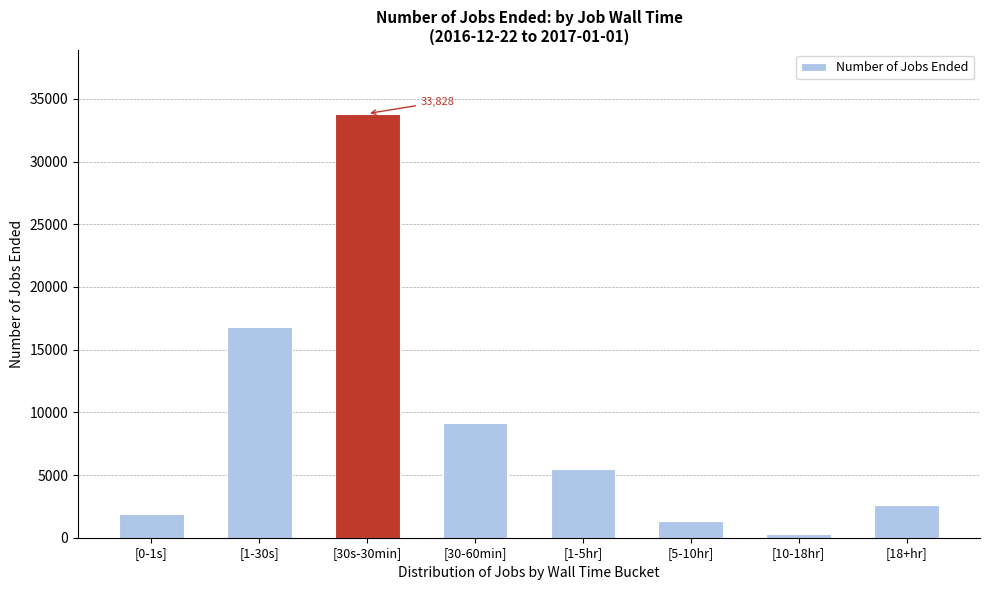

Reading left to right, what are all the values shown in this chart?

1861	16806	33828	9146	5450	1304	293	2625